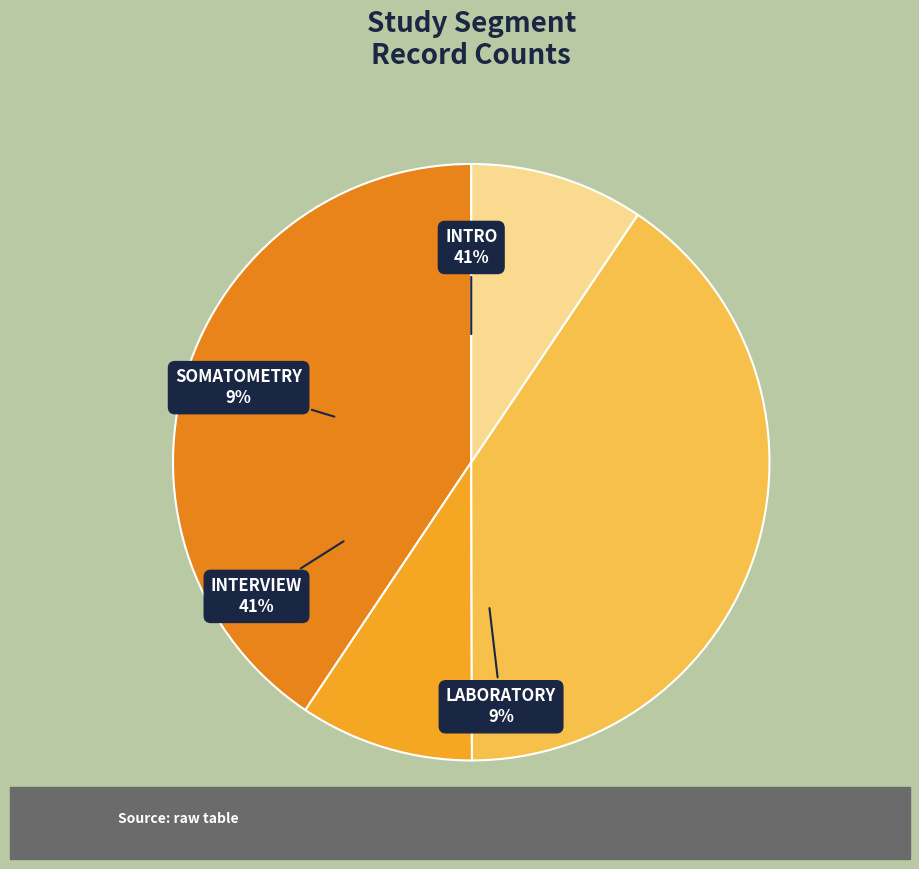

Rank the categories by value from lowest to highest.

SOMATOMETRY, LABORATORY, INTERVIEW, INTRO